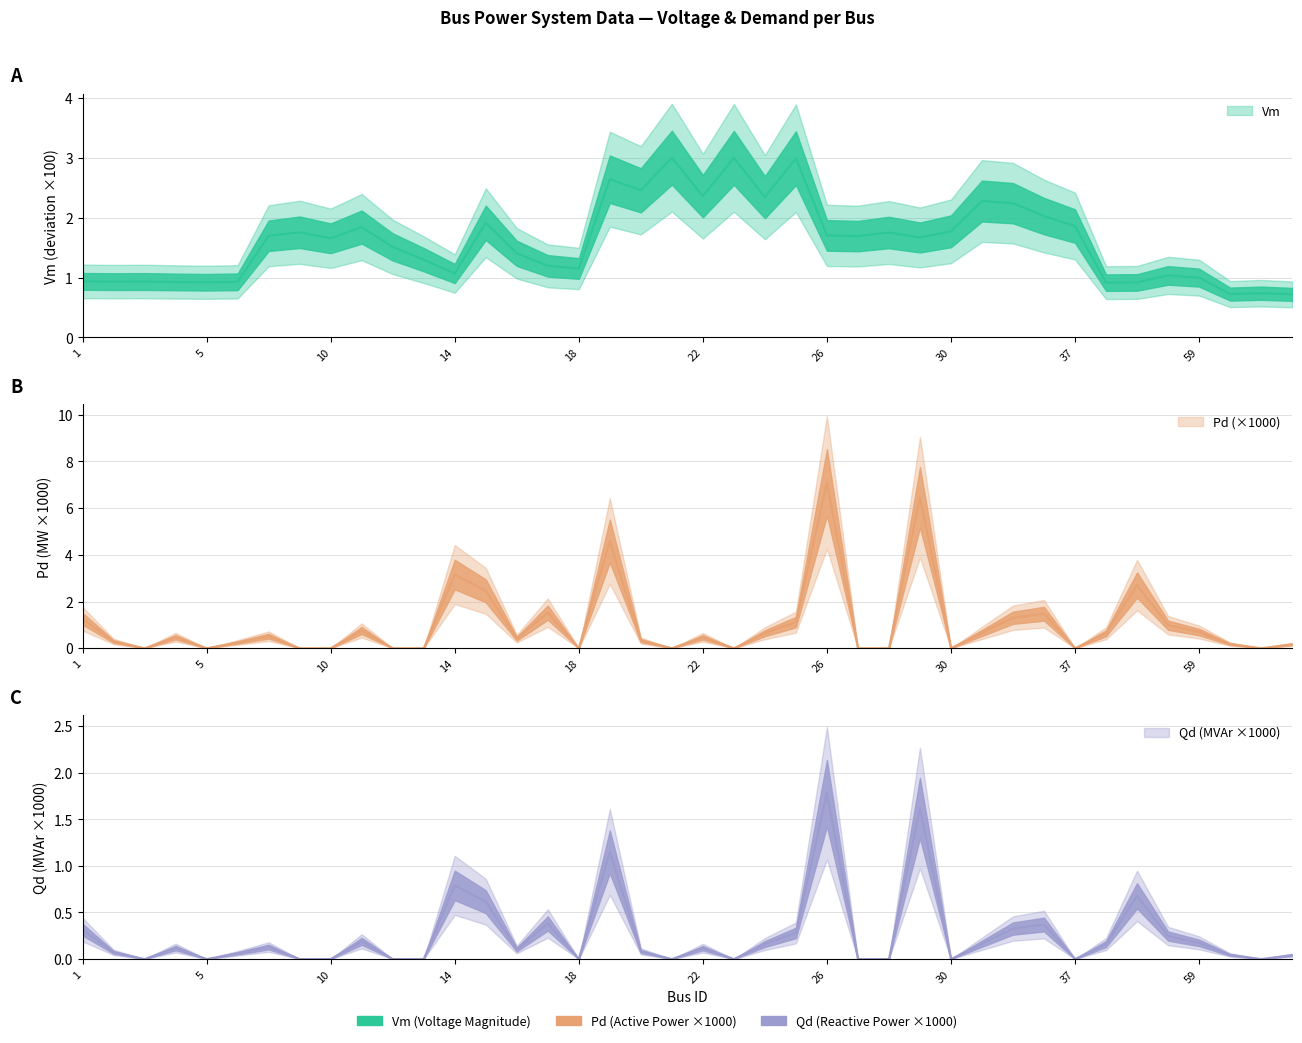

What is the maximum value for Qd_scaled?

1.8